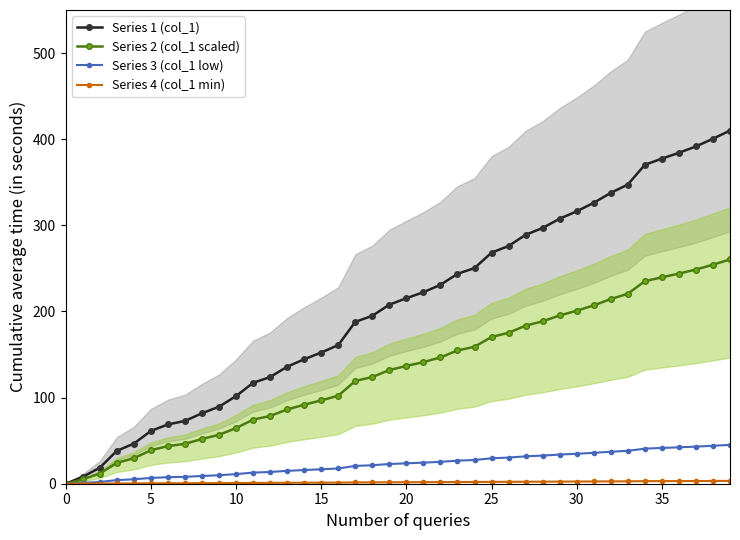

What is the spread (max minus min) of values at 12?

122.9